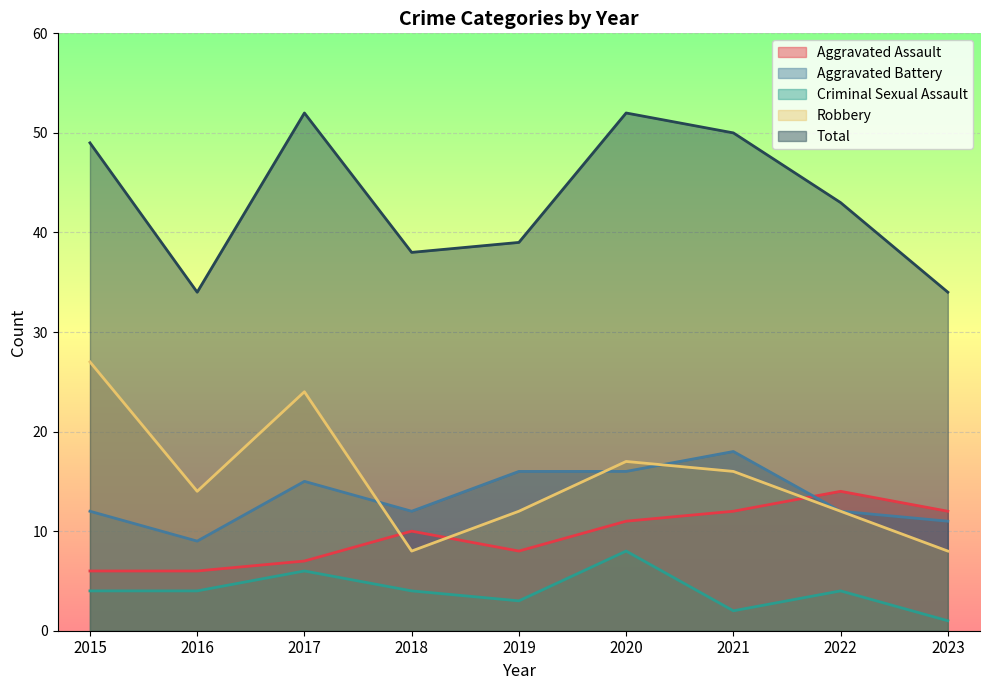

Read the Criminal Sexual Assault value at 2023.

1